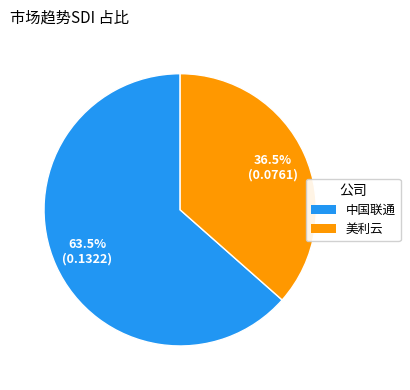

Is there any slice that represents more than half of the pie?

Yes